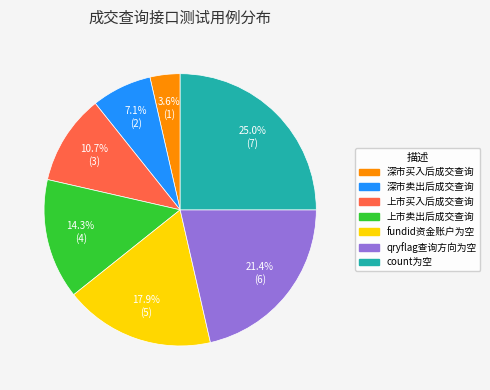

True or false: qryflag查询方向为空 accounts for 21% of the total.

True